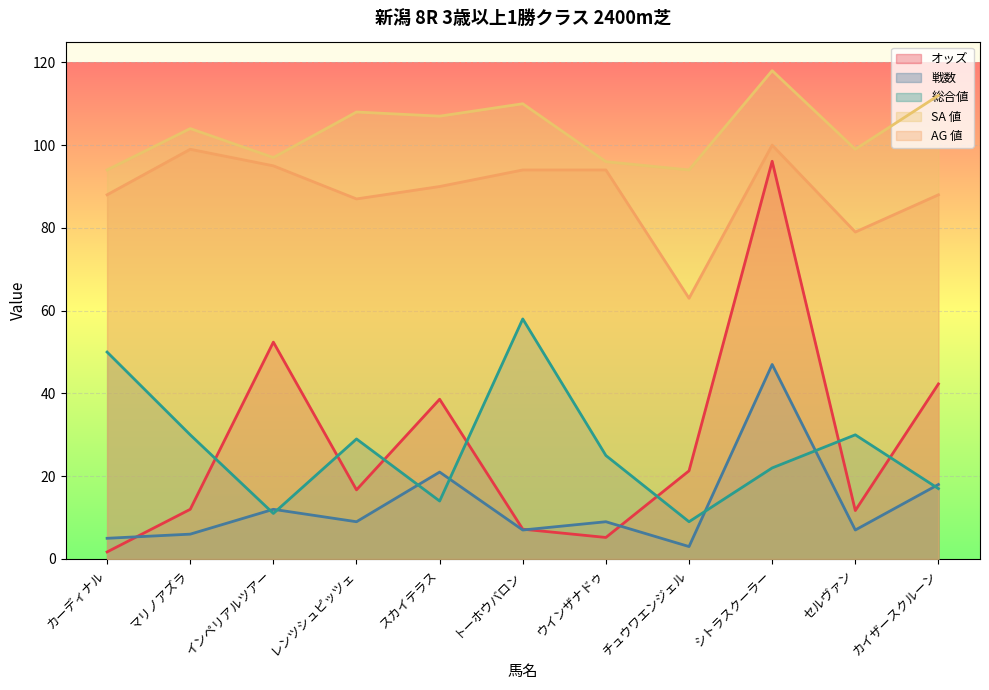

What is the lowest value of the SA 値 series?

94.0